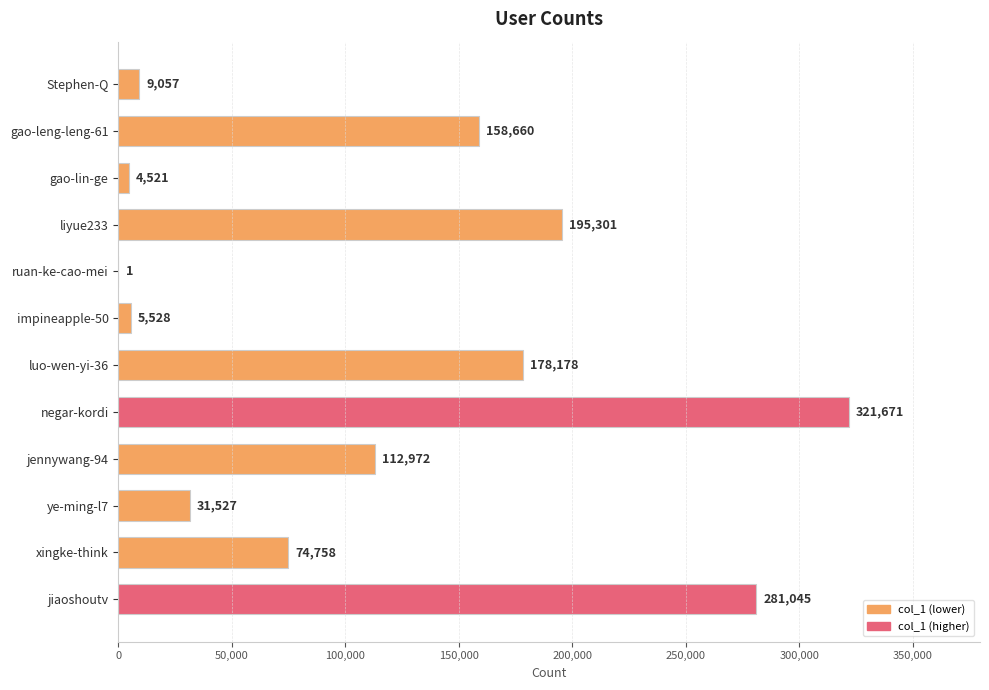

What is the sum of all values?

1373219